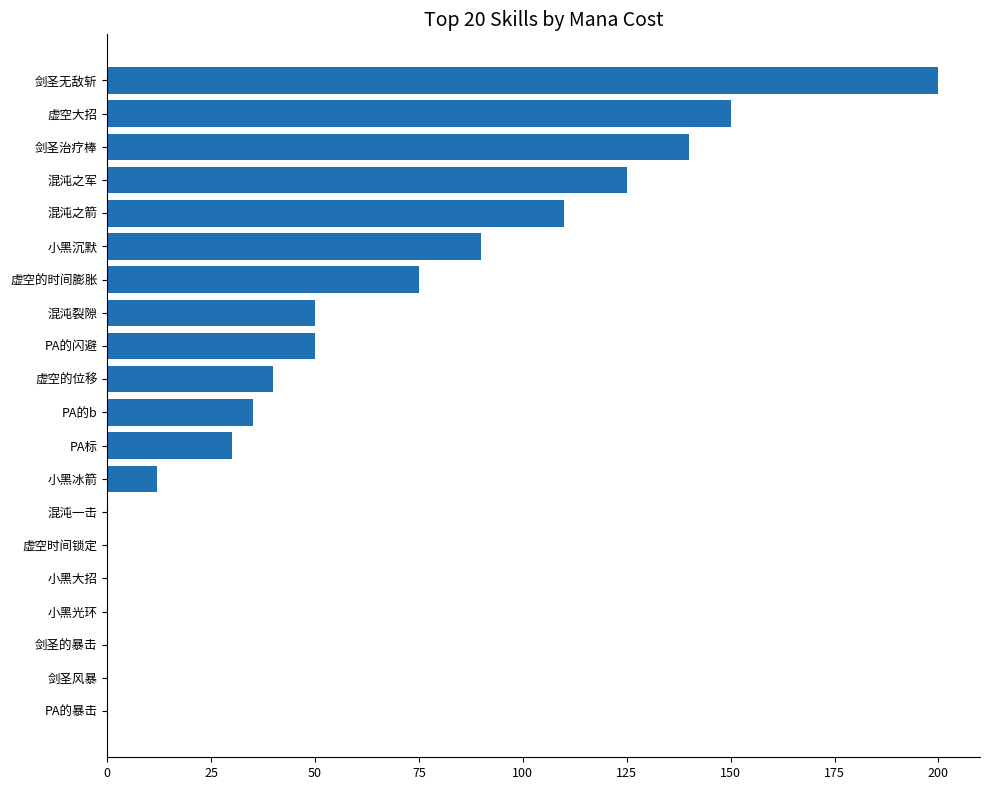

Count the number of data series in this chart.

1